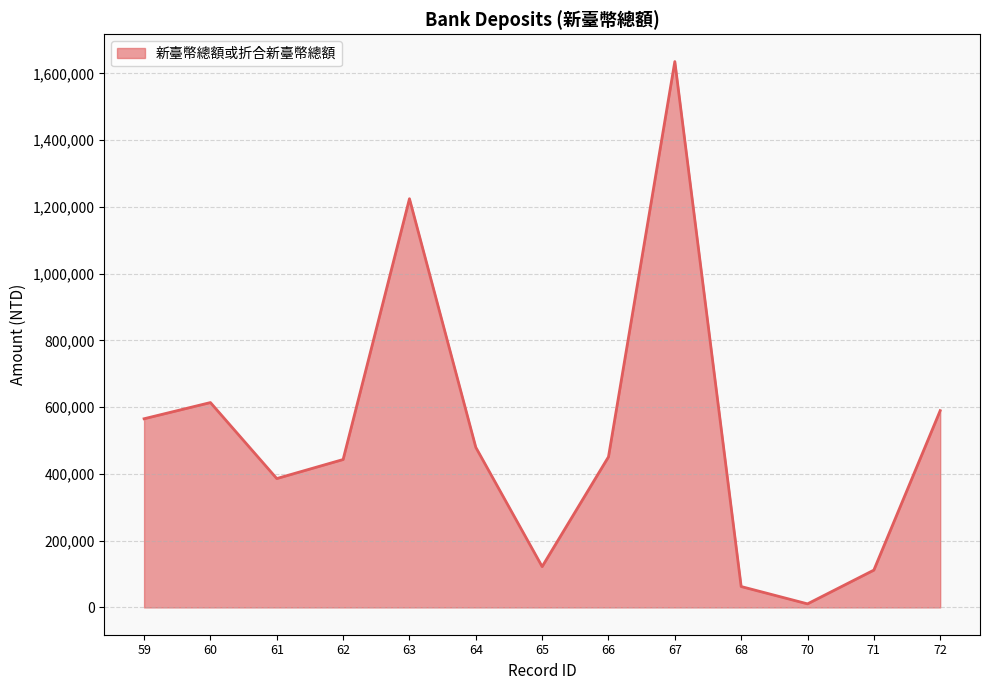

At which label does the data first exceed 451087?

59